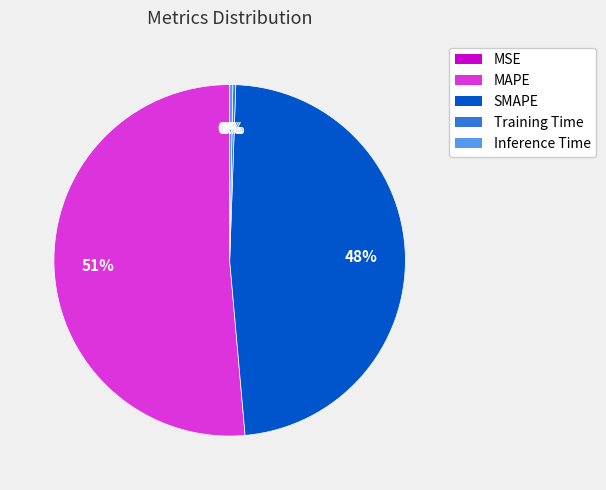

Does Inference Time represent more than half of the total?

No